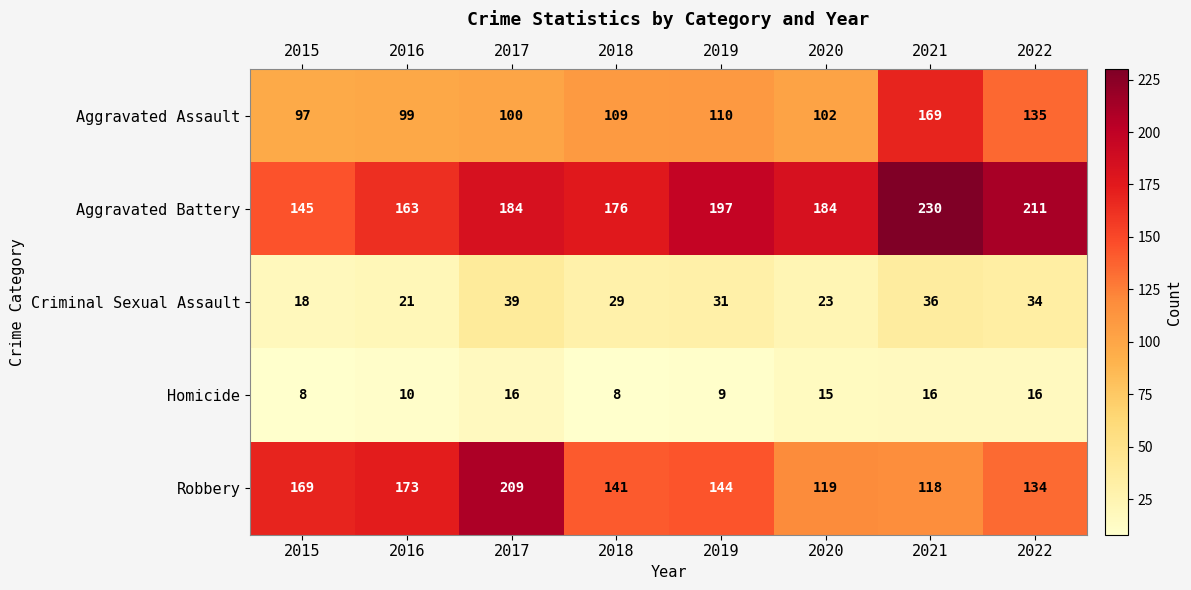

Is it true that Aggravated Battery equals 246 at 2018?

False